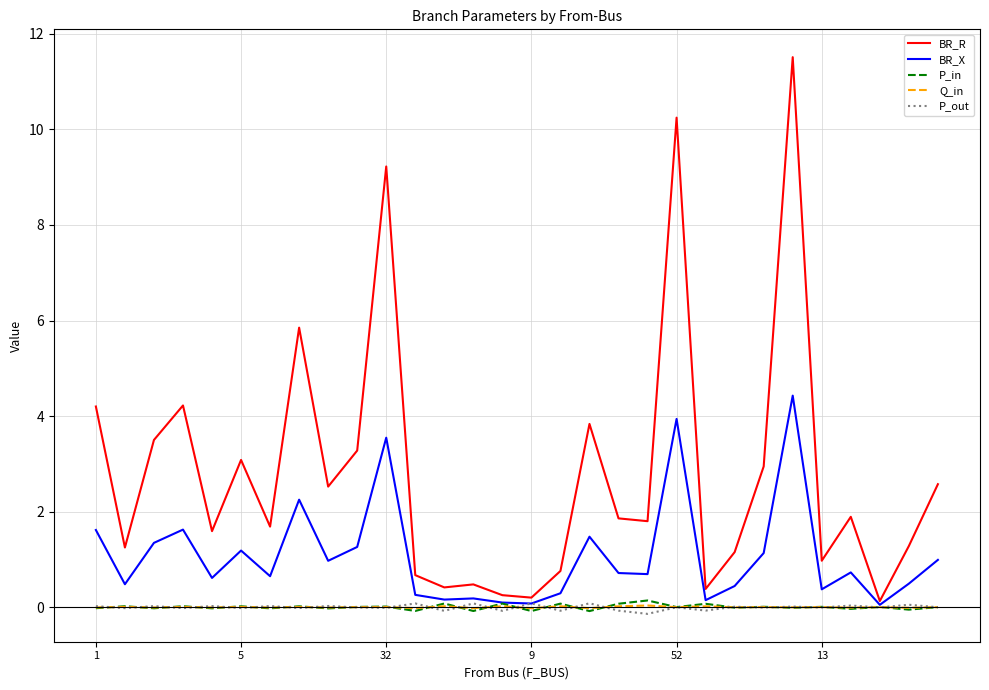

What is the maximum value shown in the chart?

11.5